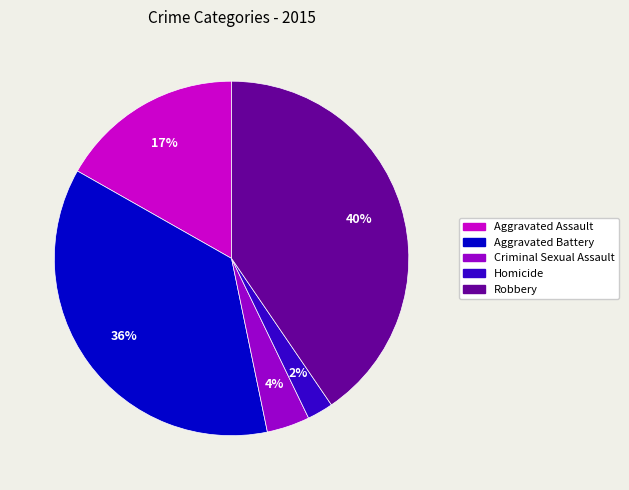

Is the sum of Homicide and Aggravated Battery greater than half?

No